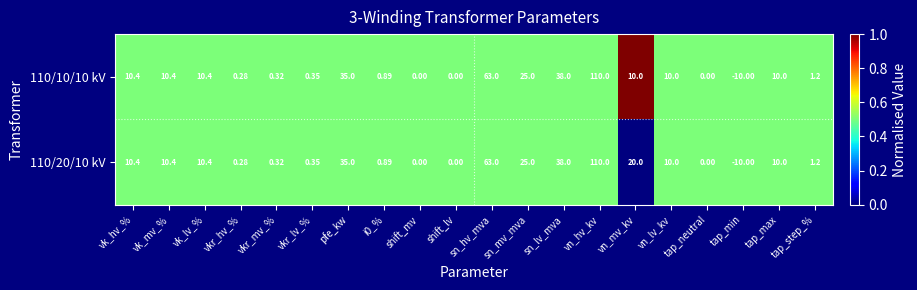

At which label does 110/10/10 kV first exceed 10?

vk_hv_%